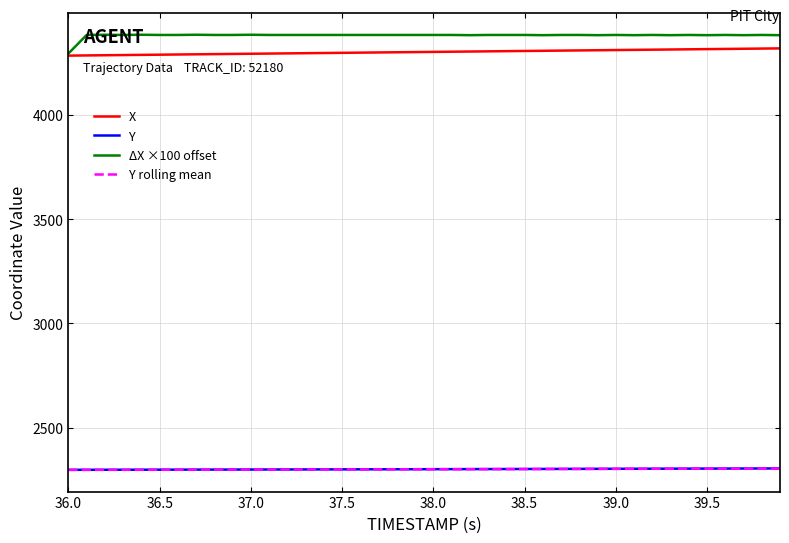

Is this an area chart (filled region under the line)?

No